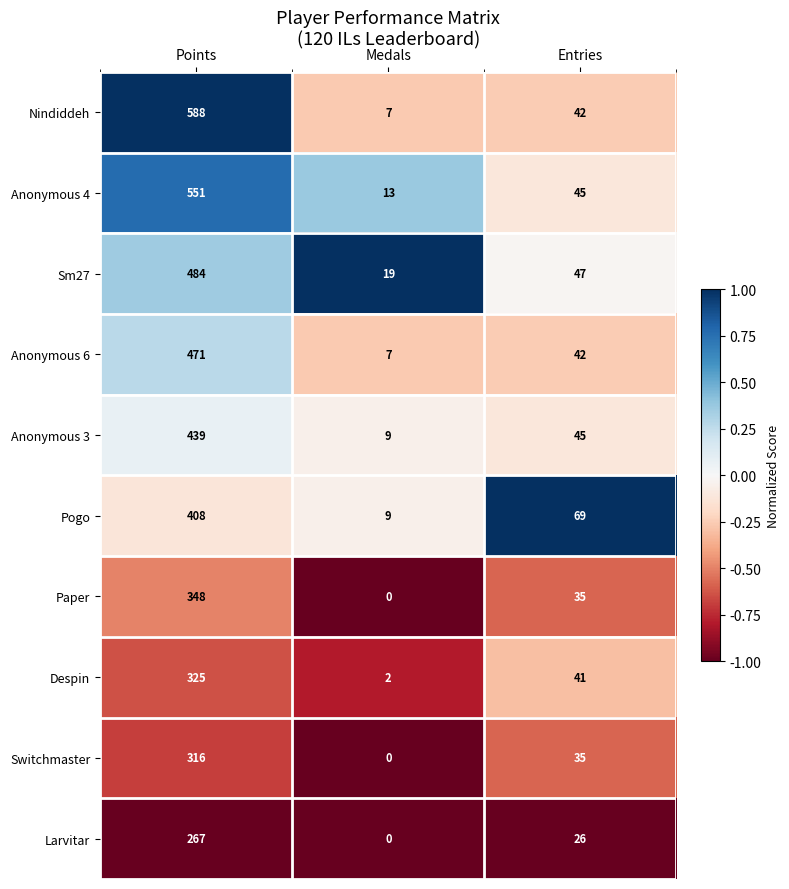

Reading right to left, transcribe all the data shown in this chart.

Nindiddeh: Entries=42	Medals=7	Points=588
Anonymous 4: Entries=45	Medals=13	Points=551
Sm27: Entries=47	Medals=19	Points=484
Anonymous 6: Entries=42	Medals=7	Points=471
Anonymous 3: Entries=45	Medals=9	Points=439
Pogo: Entries=69	Medals=9	Points=408
Paper: Entries=35	Medals=0	Points=348
Despin: Entries=41	Medals=2	Points=325
Switchmaster: Entries=35	Medals=0	Points=316
Larvitar: Entries=26	Medals=0	Points=267